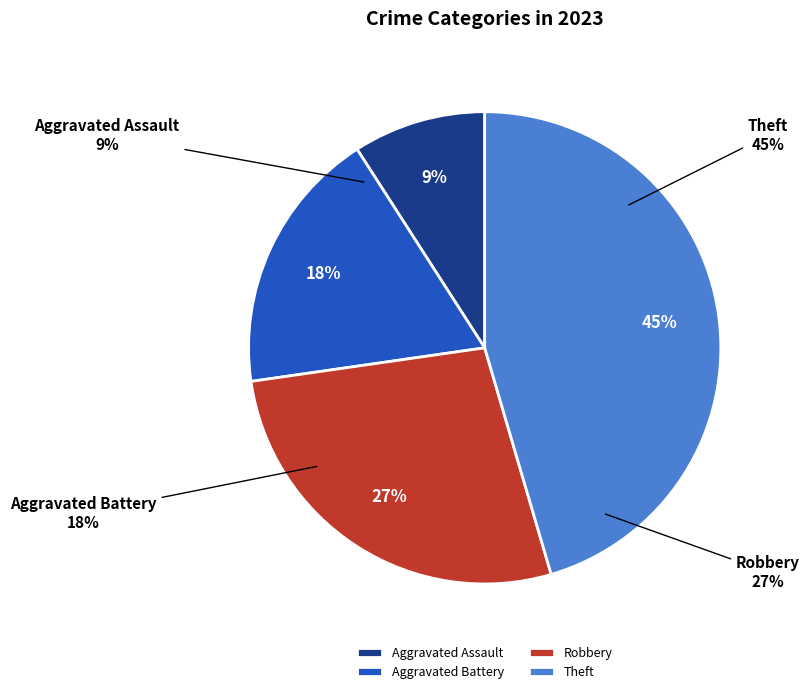

To the nearest percent, what percentage of the pie is Robbery?

27%